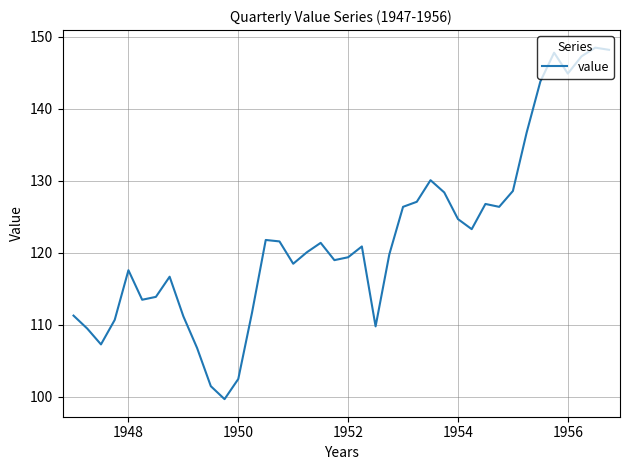

What is the minimum value shown in the chart?

99.7